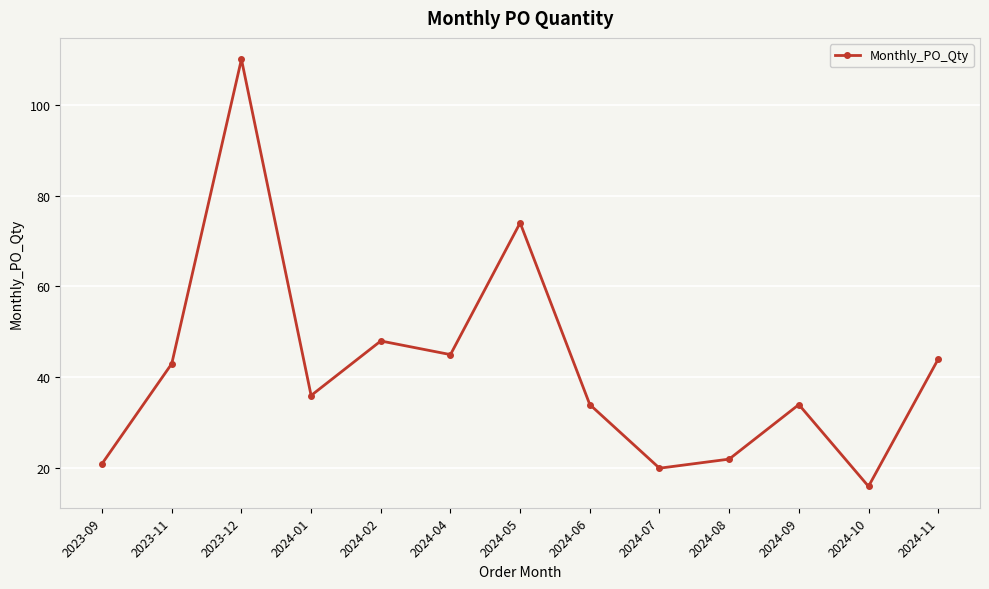

Which label corresponds to the largest value in the chart?

2023-12